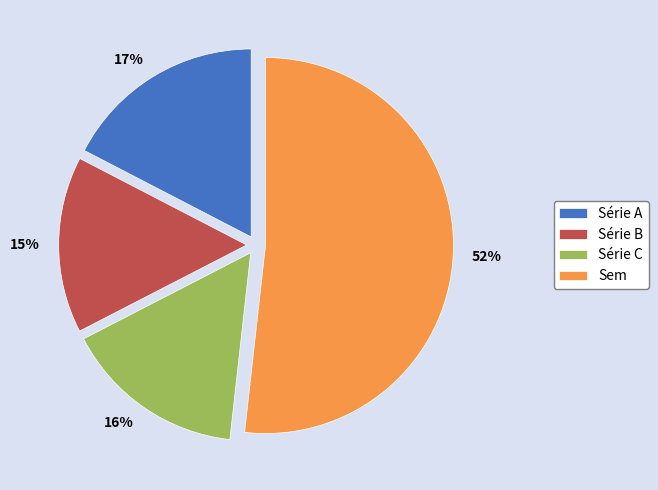

True or false: Série C accounts for 7% of the total.

False